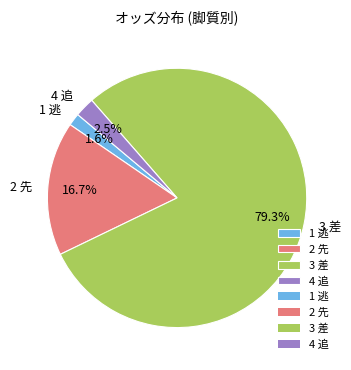

Which category has the biggest portion of the pie?

3 差